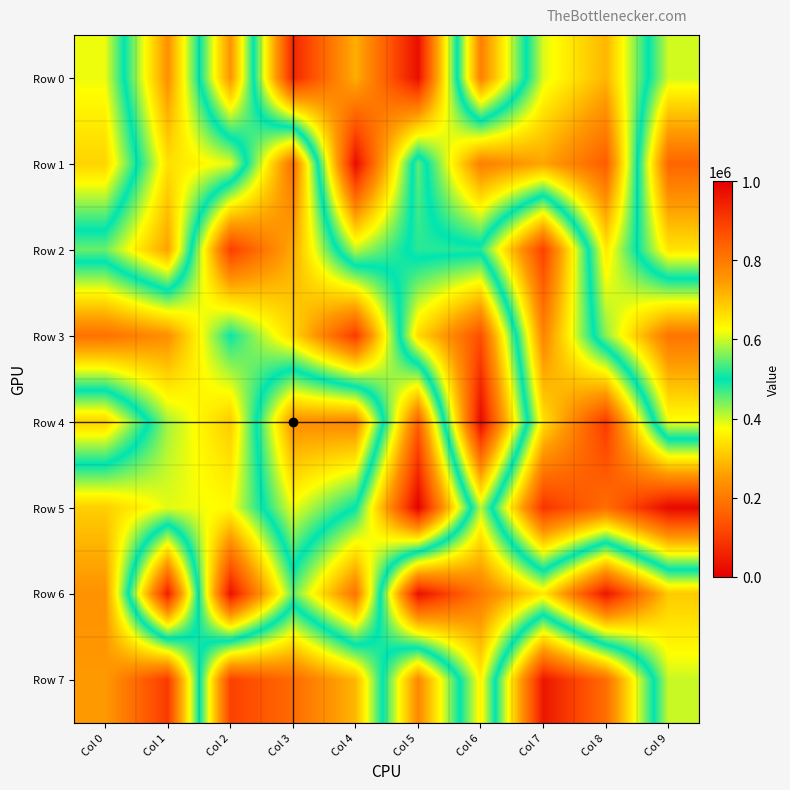

List the series in order of their peak value, lowest first.

Row 5, Row 2, Row 3, Row 7, Row 6, Row 0, Row 1, Row 4